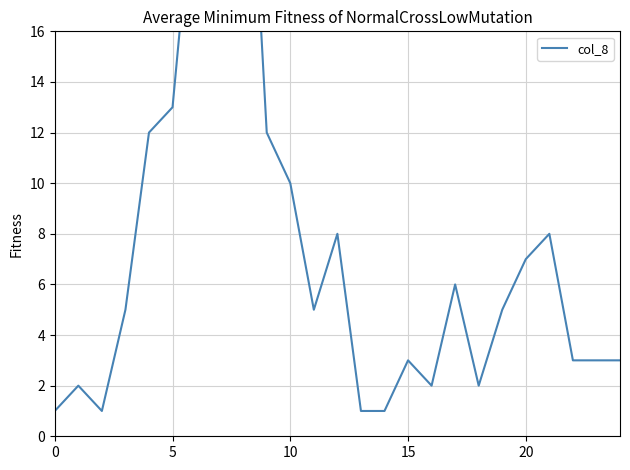

Which label corresponds to the largest value in the chart?

7